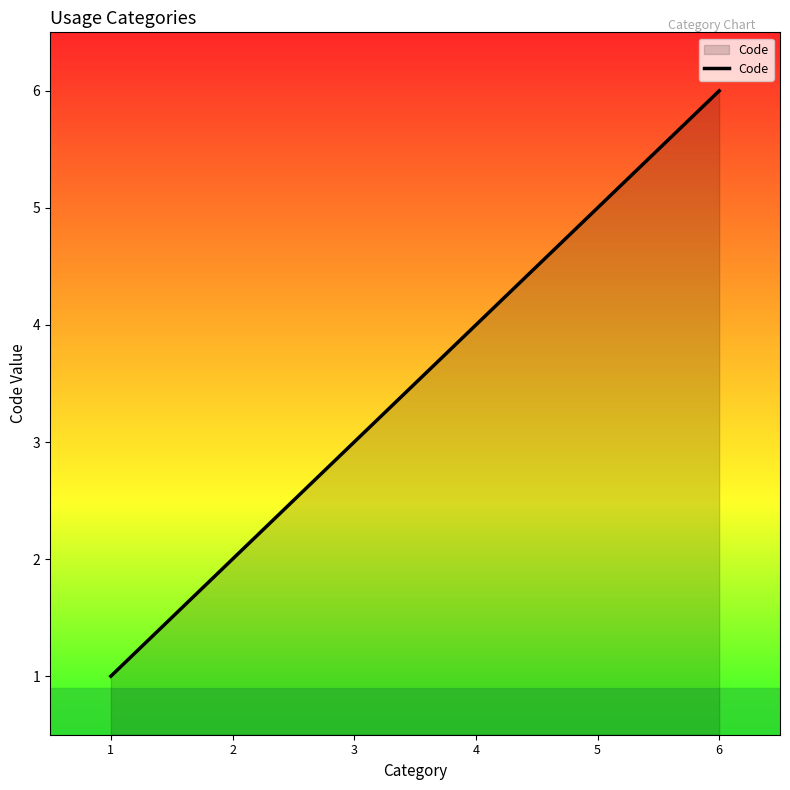

What is the difference between the second highest and minimum values?

4